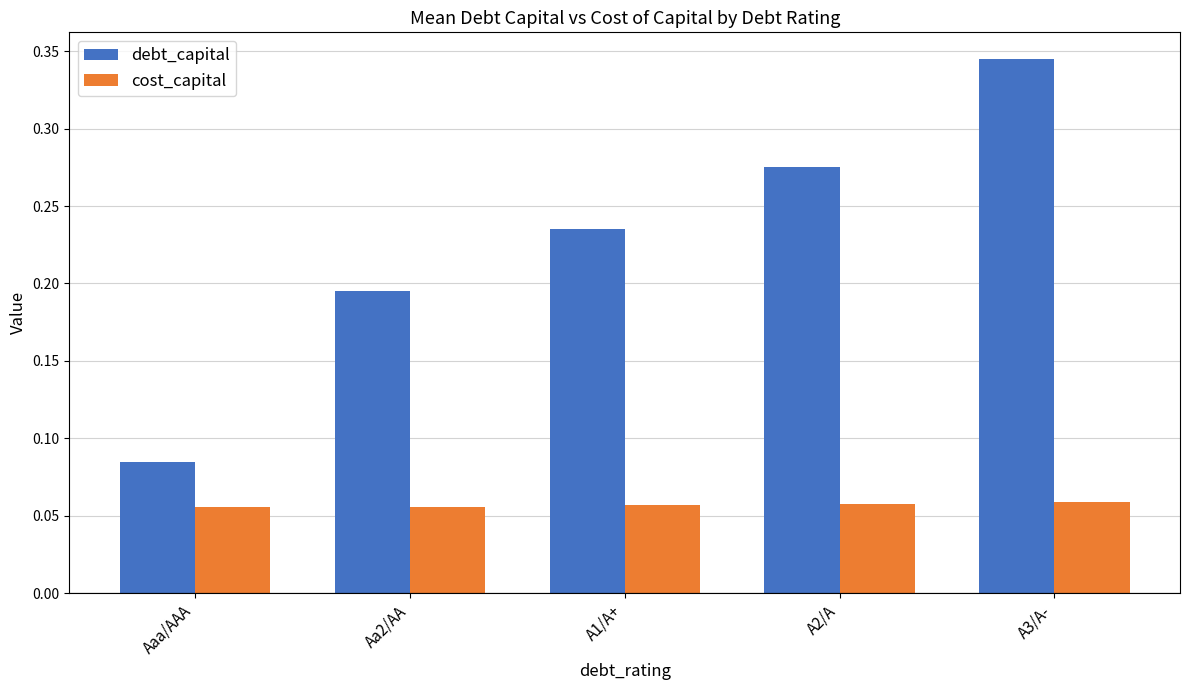

Which series has the widest spread of values?

debt_capital